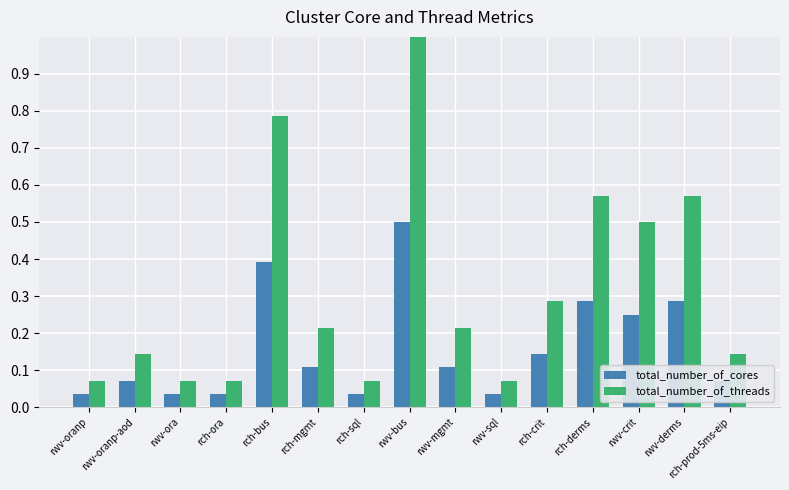

What is the label of the 10th bar from the right?

rch-mgmt